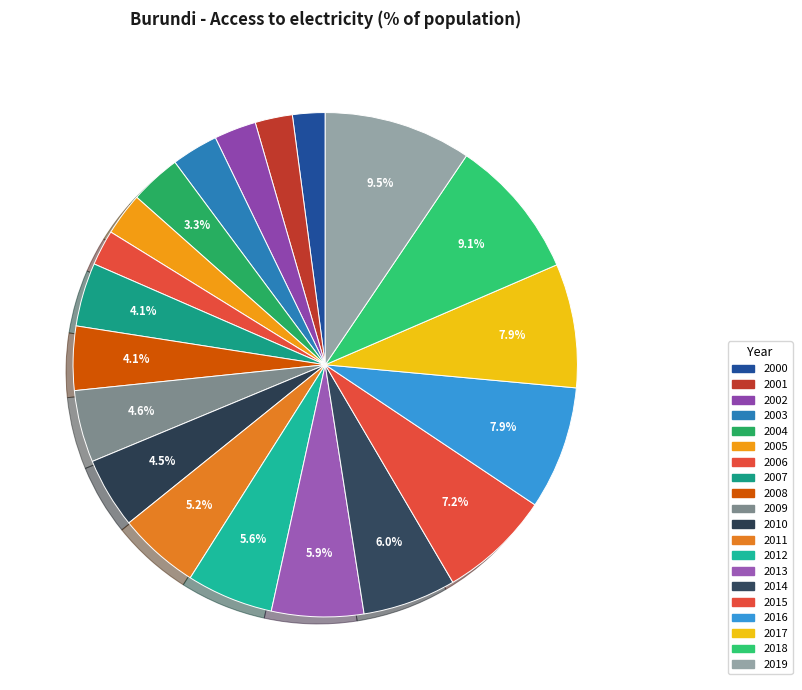

Count the number of slices in the pie.

20